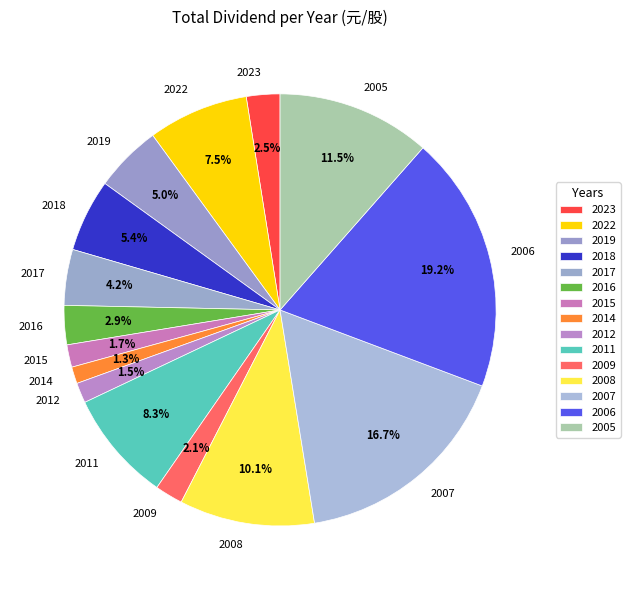

What portion of the pie excludes 2018?

94.6%